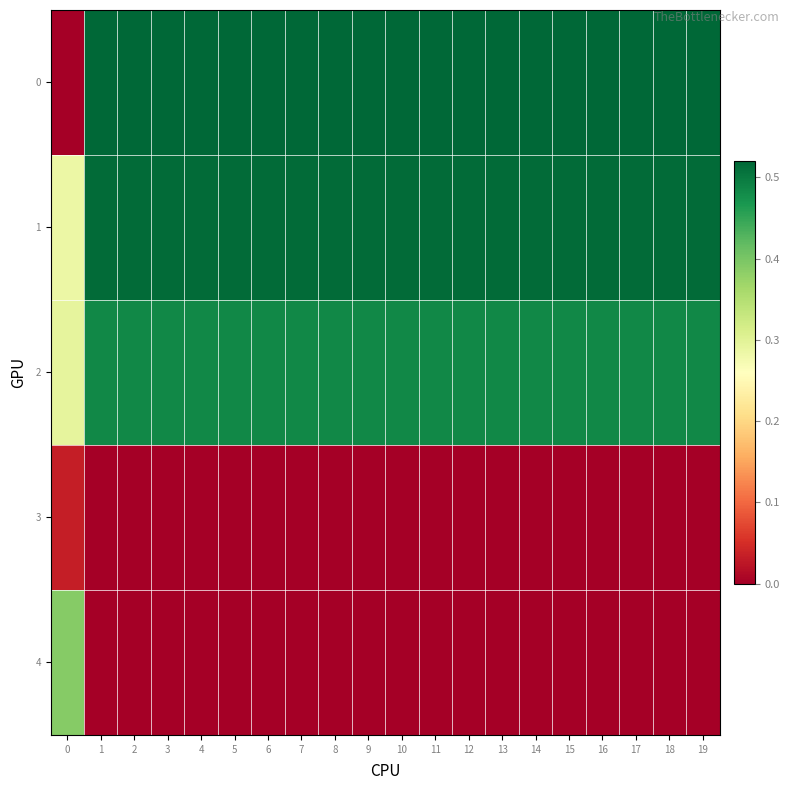

Rank the series at 16 from highest to lowest value.

0, 1, 2, 3, 4